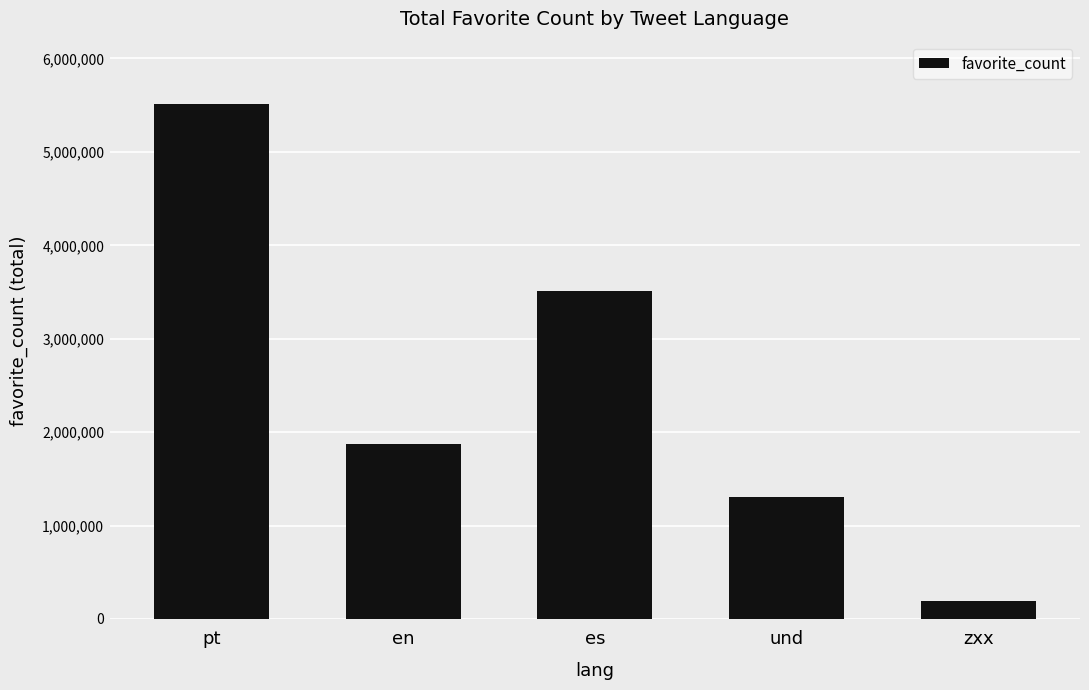

True or false: the data shows 6215235 at es.

False